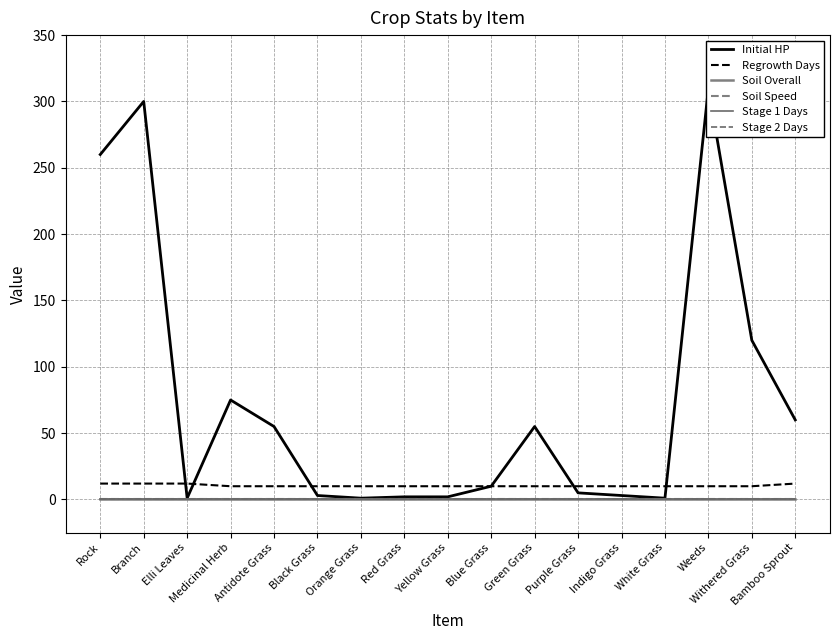

What position from the right is Blue Grass?

8